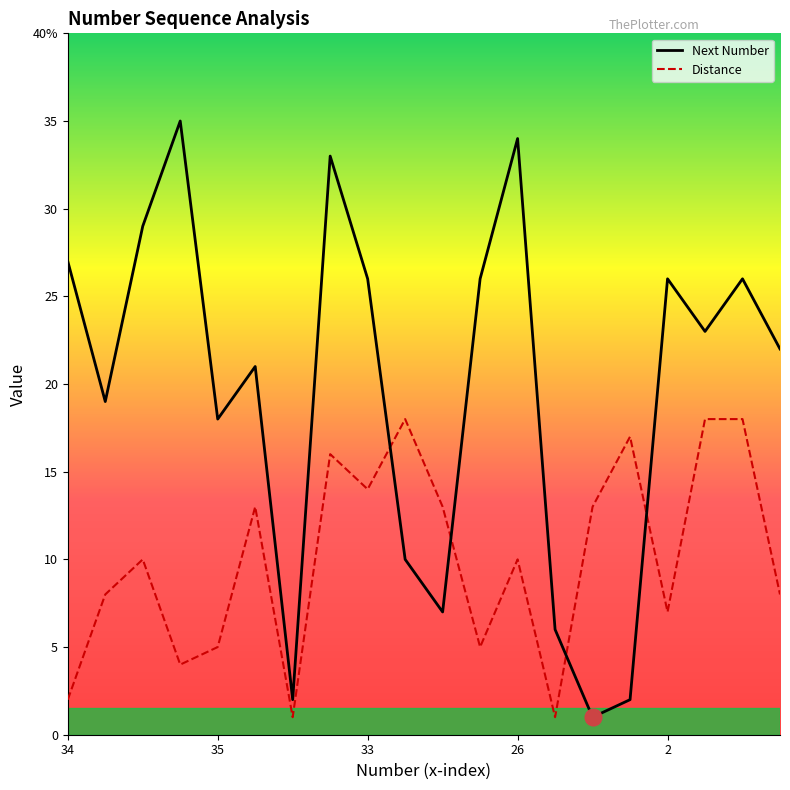

Between 2 and 11, which series saw the biggest shift?

Next Number